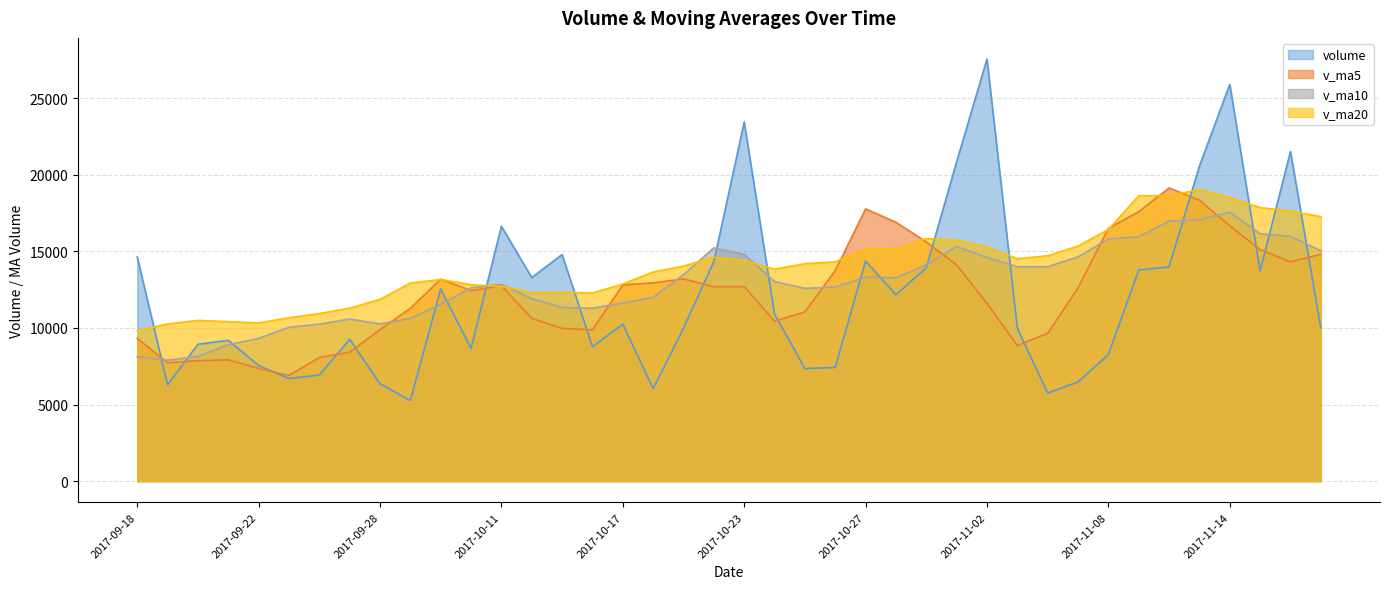

Where is the first local minimum for v_ma20?

2017-09-22